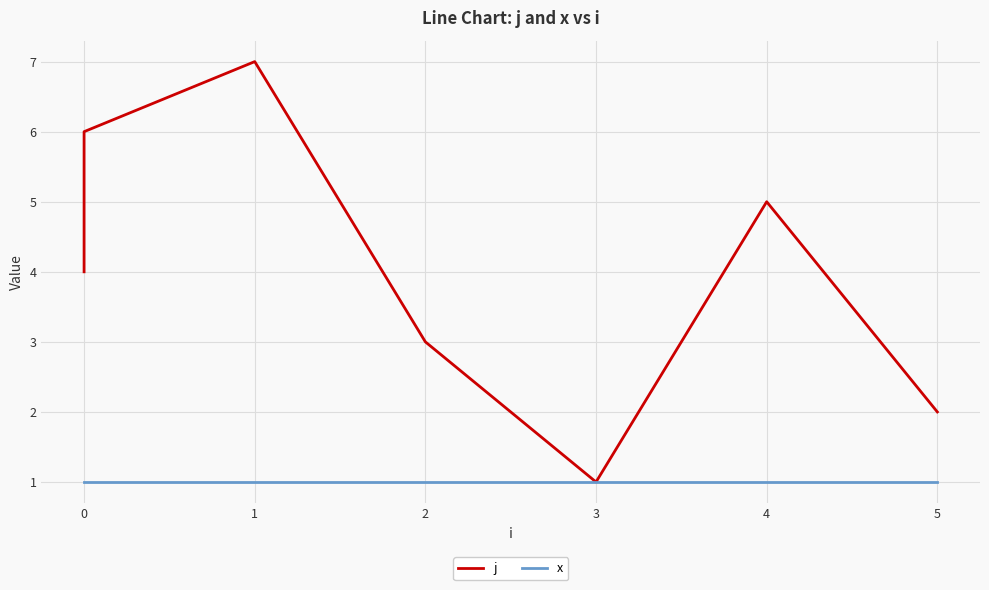

What is the spread (max minus min) of values at 1?

6